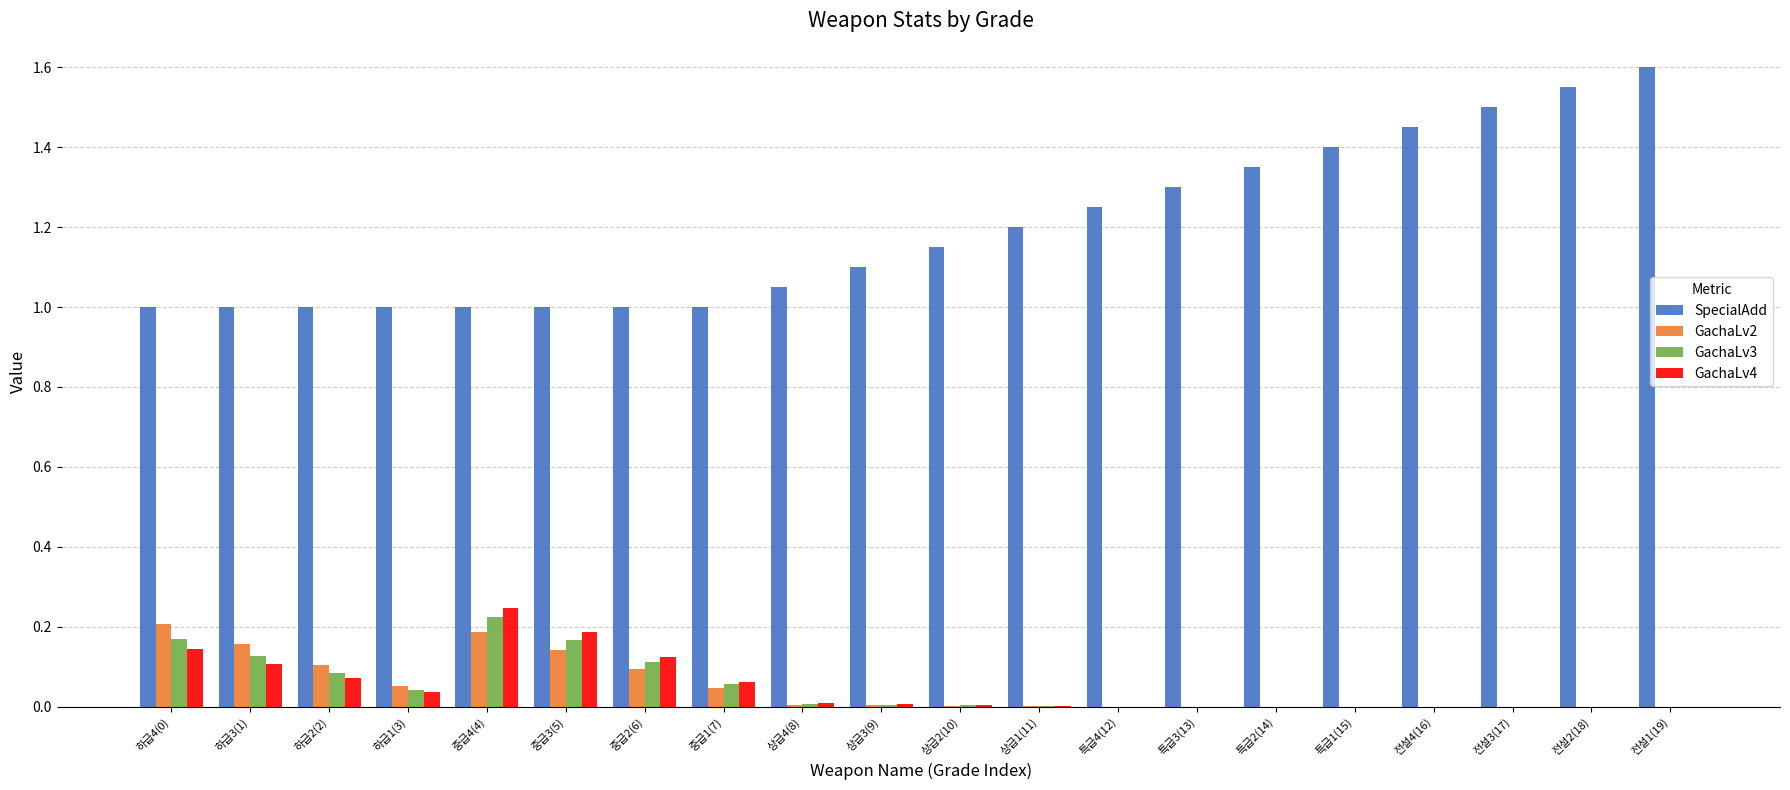

At which category is the sum across all series the highest?

중급4(4)